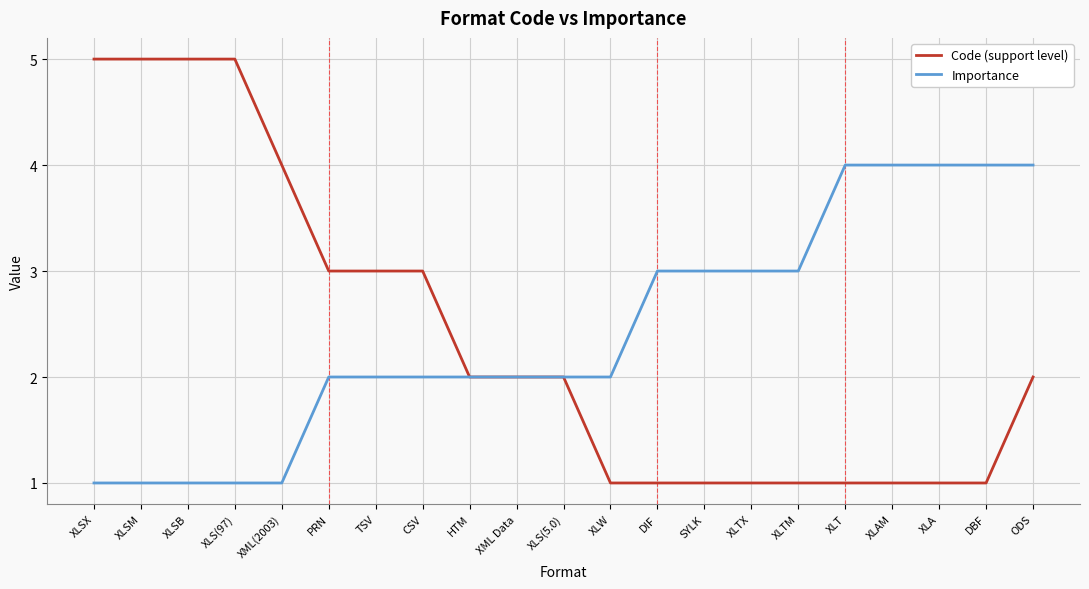

Read the Code (support level) value at XLSM.

5